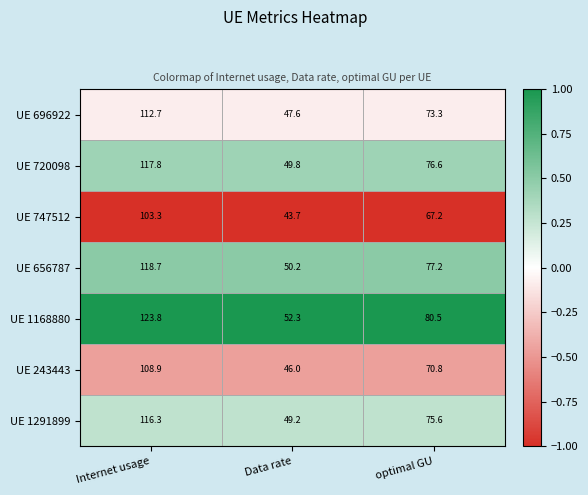

Which series has the largest range (max minus min)?

UE 1168880